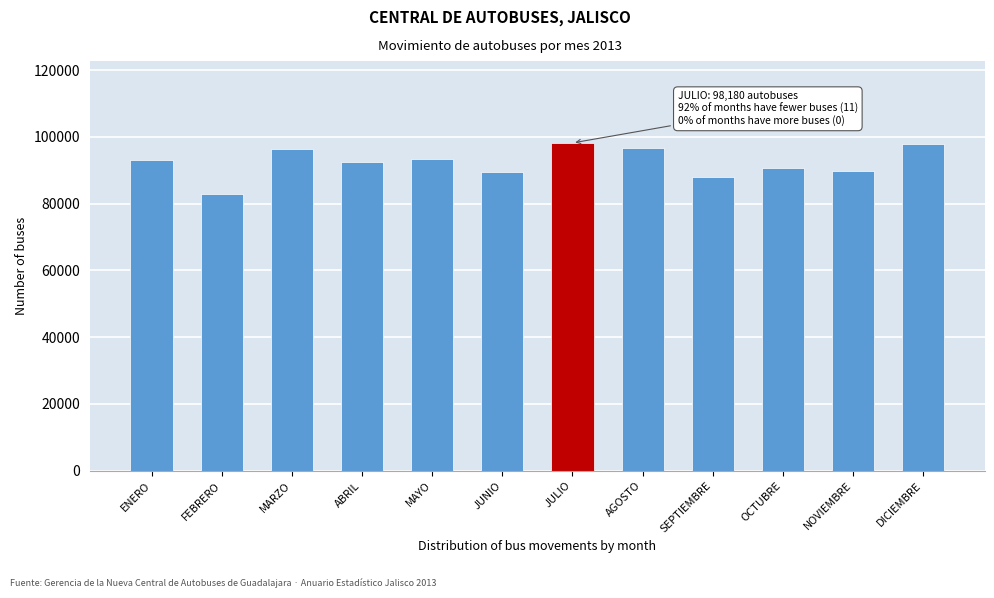

What is the change in value from AGOSTO to OCTUBRE?

-6076